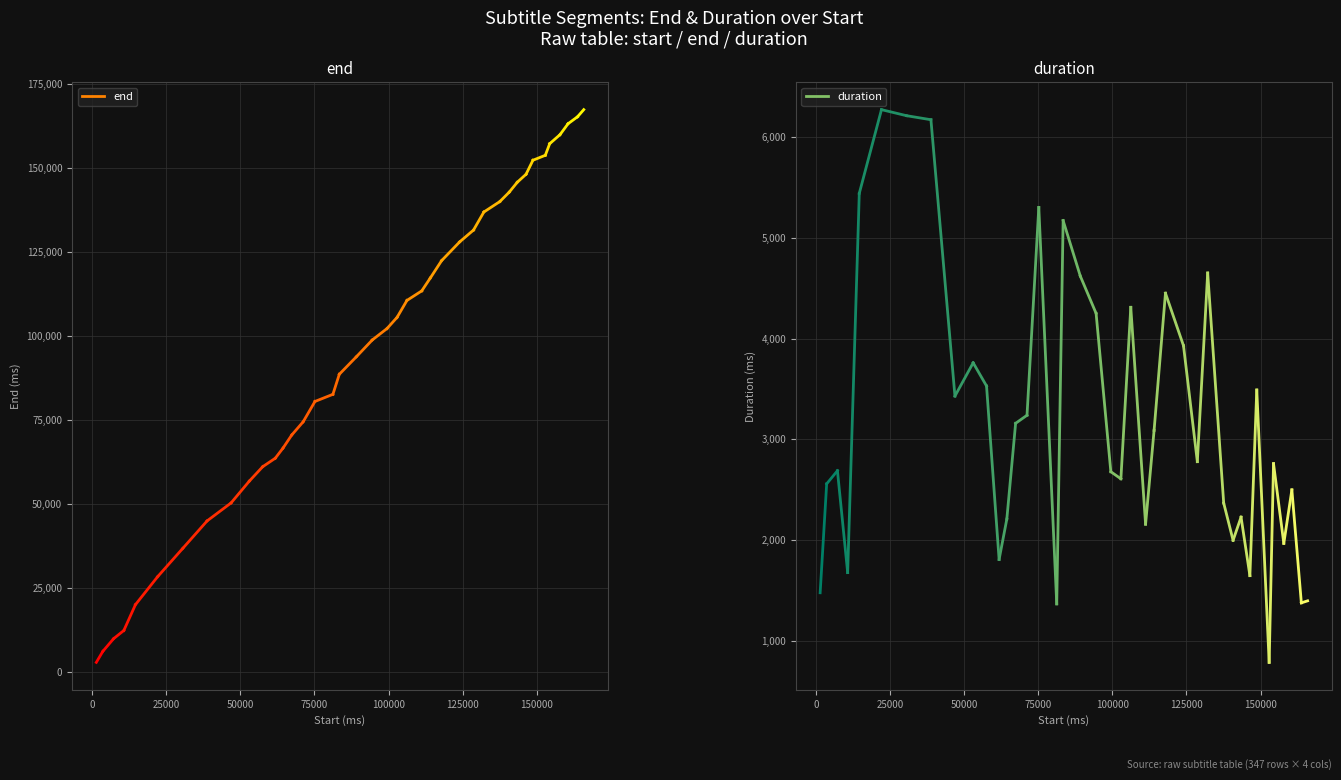

Which series changed the most between 19 and 35?

end